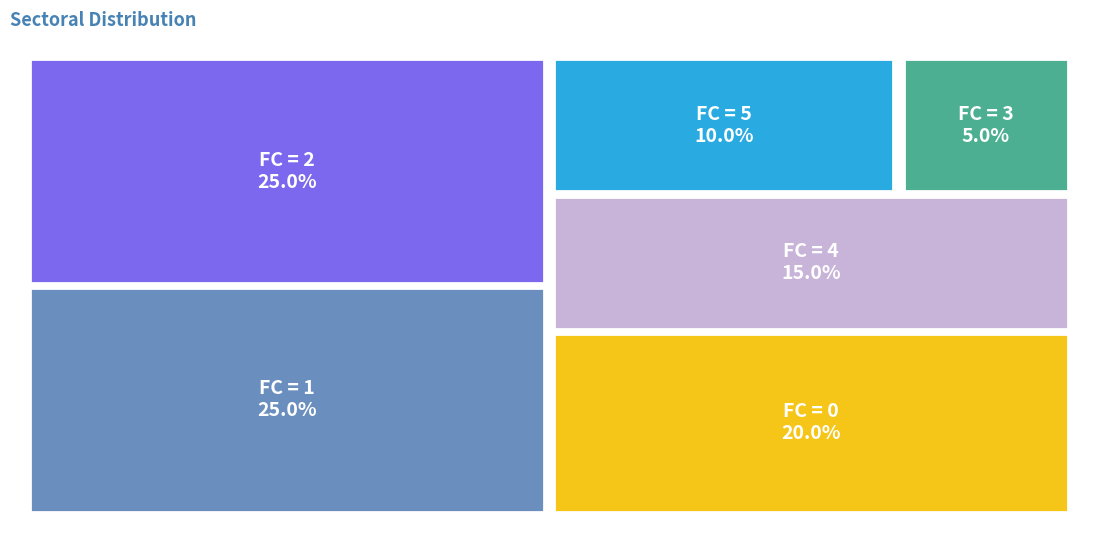

What is the smallest slice in the pie chart?

3